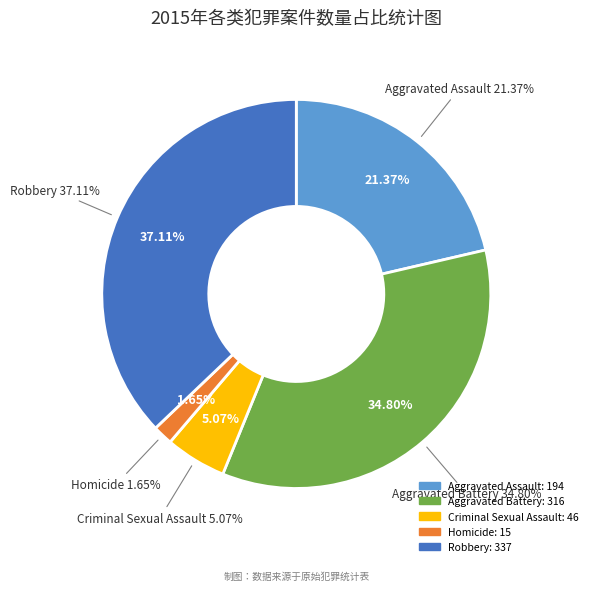

Is there any slice that represents more than half of the pie?

No